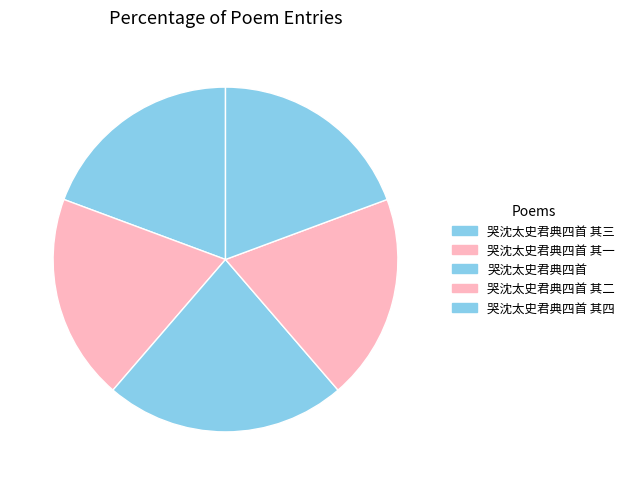

Which category has the biggest portion of the pie?

哭沈太史君典四首